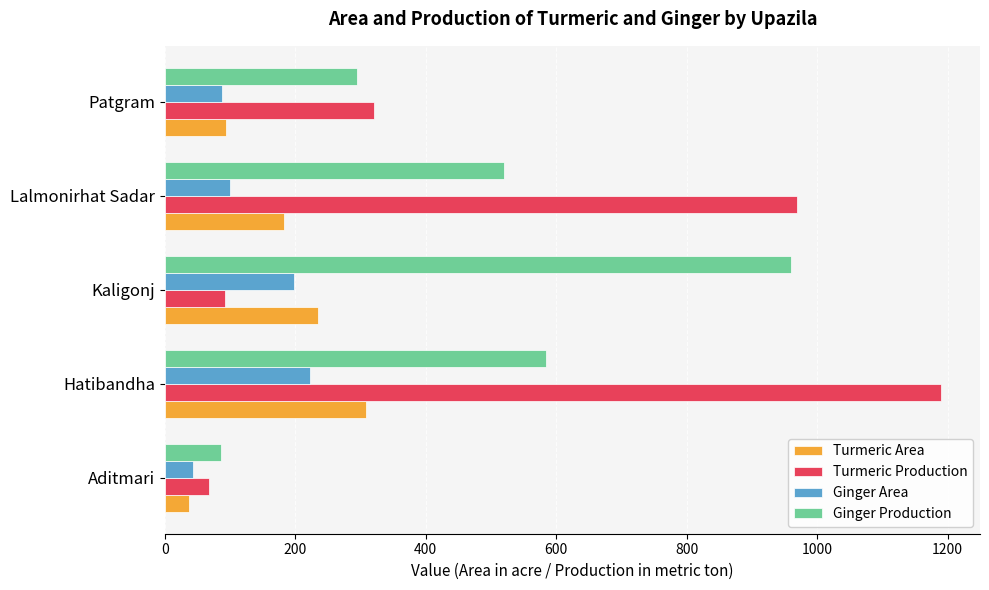

What is the smallest value displayed?

37